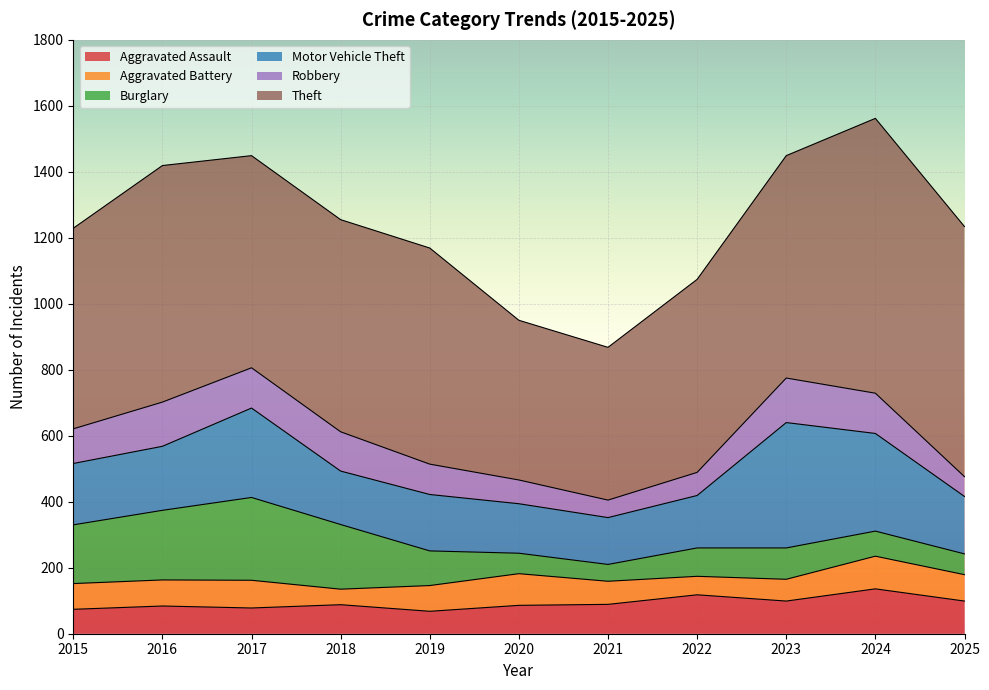

What is the difference between the maximum and minimum values in the Motor Vehicle Theft series?

238